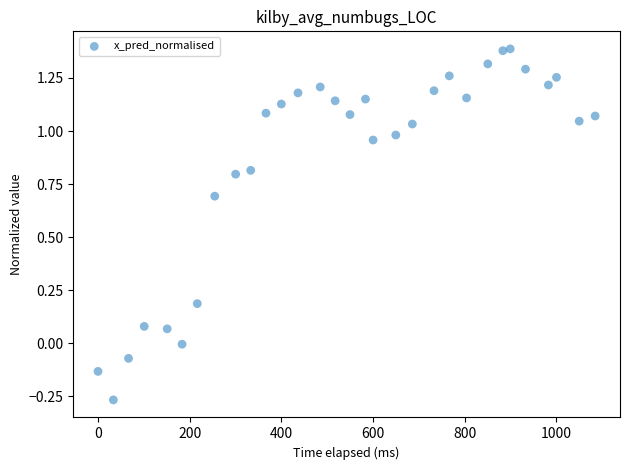

What is the range of X values (max minus min)?

1085.1